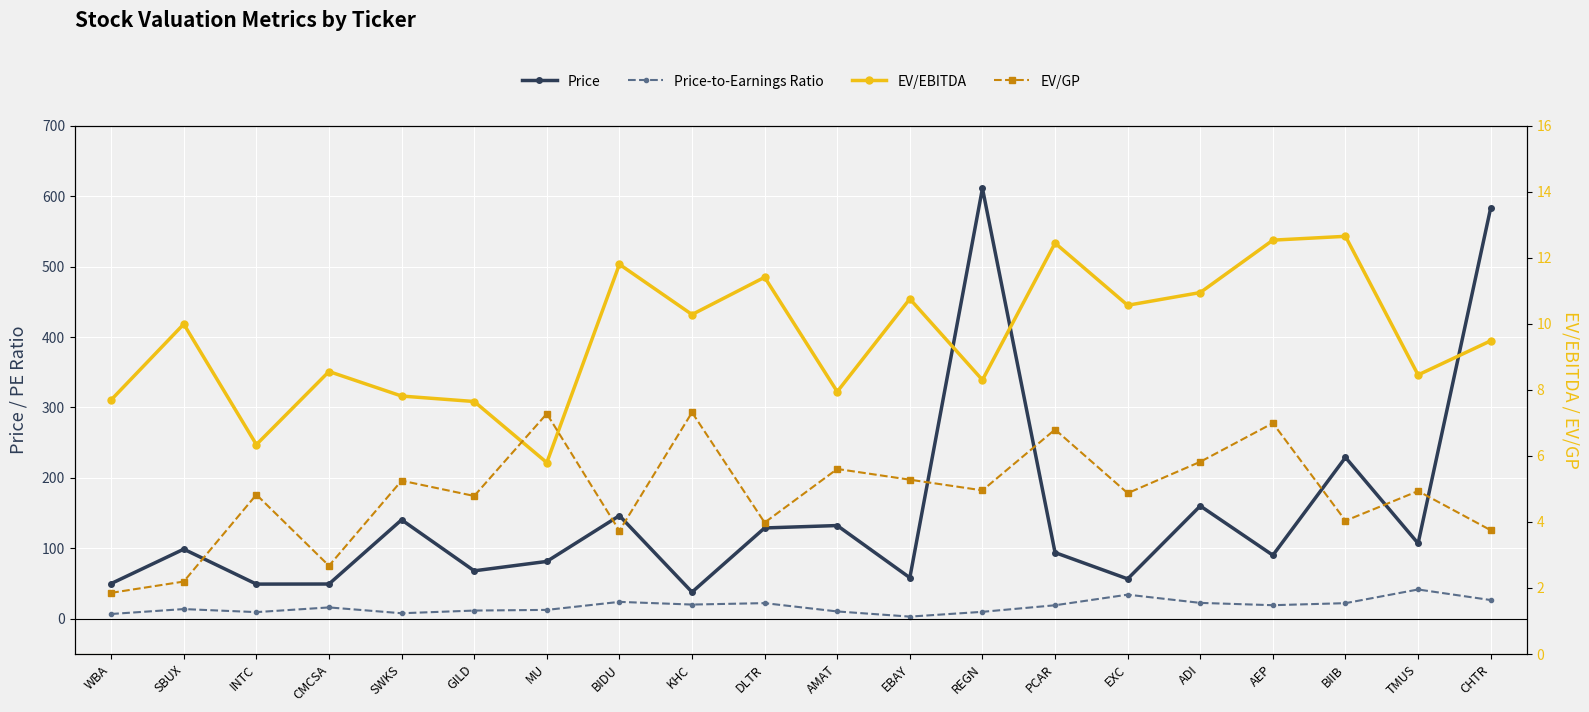

What is the label of the 11th point from the left?

AMAT